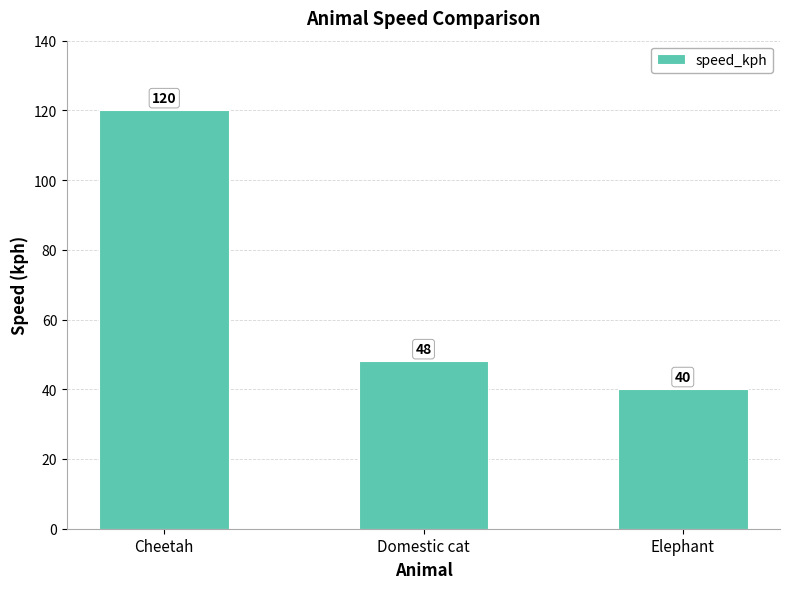

What is the label of the 1st bar from the right?

Elephant